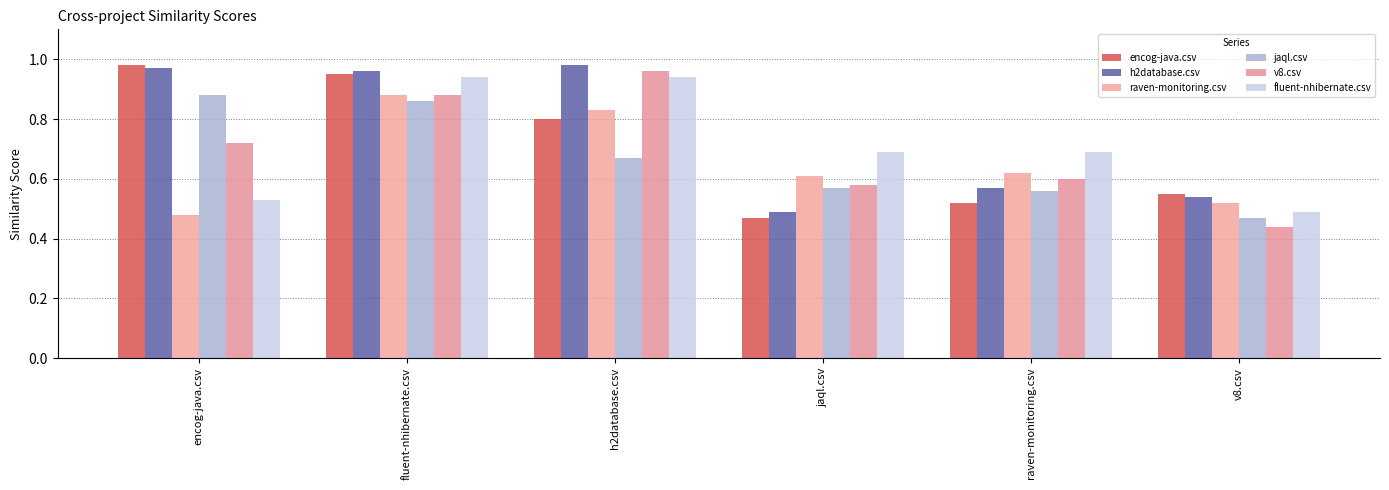

How many series are shown in this chart?

6